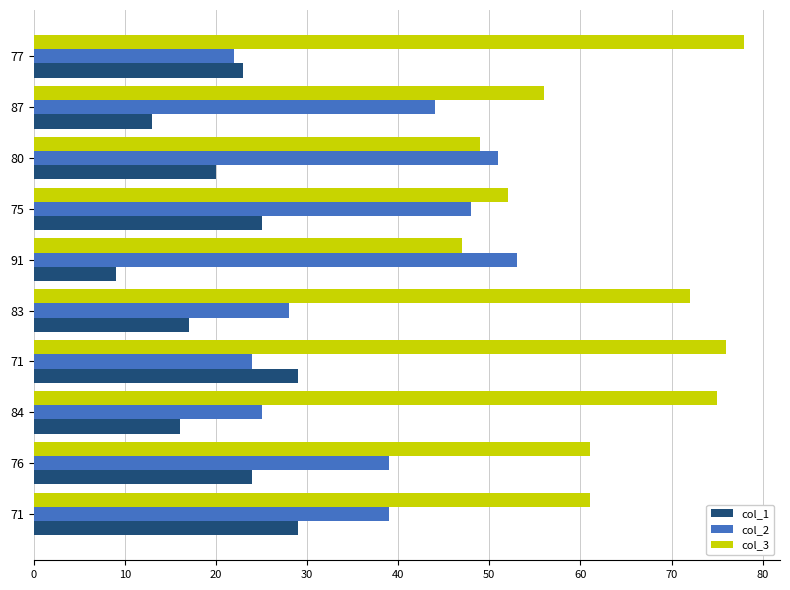

Which series has the widest spread of values?

col_2